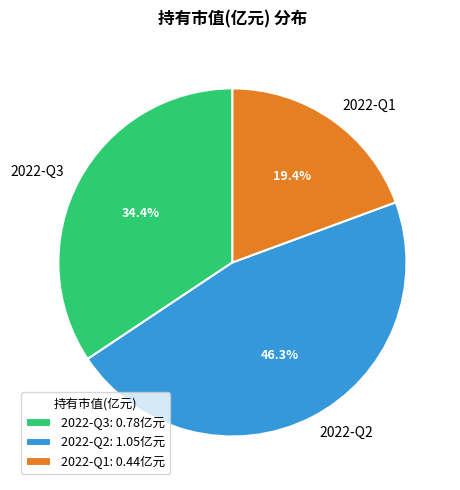

Which slice is the smallest?

2022-Q1